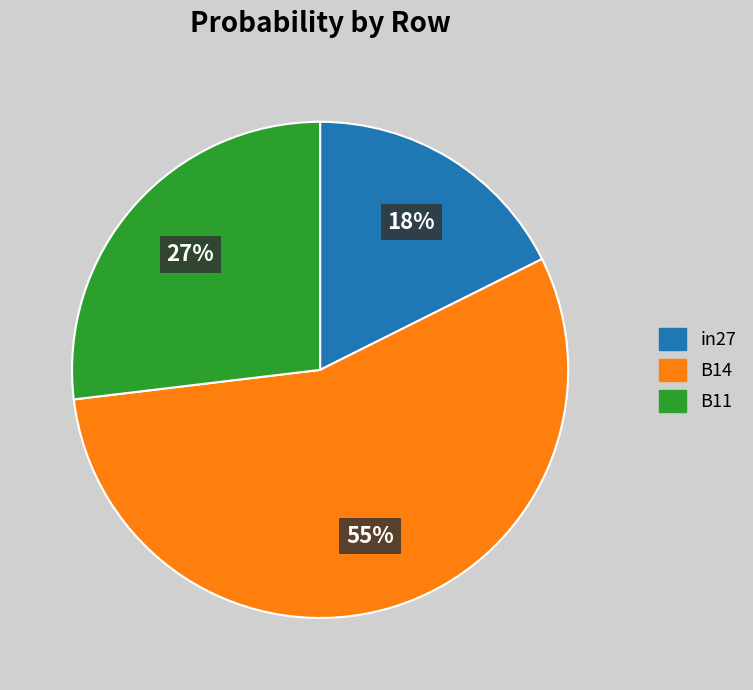

Is B11 the majority of the pie?

No